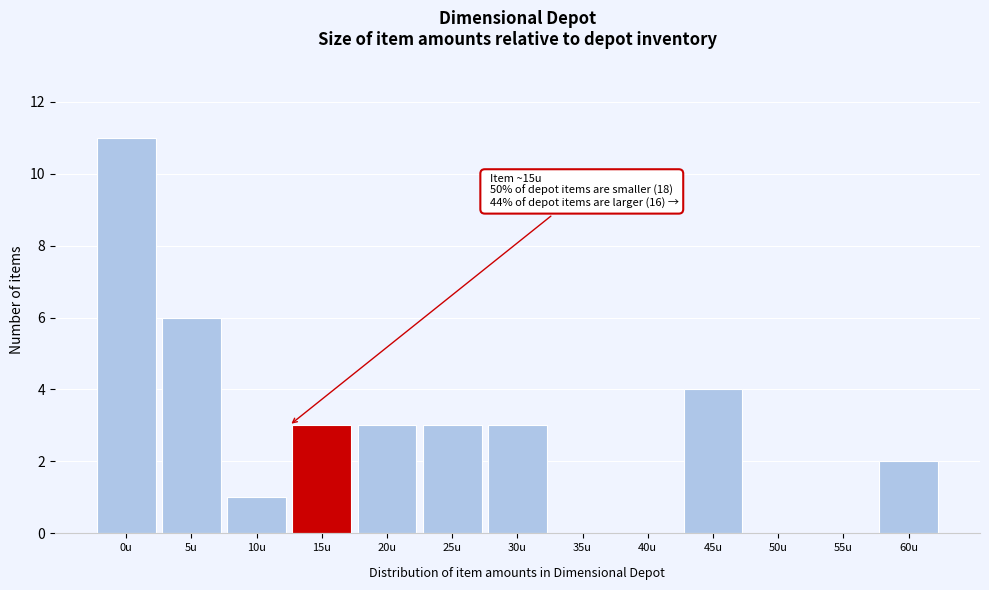

Reading left to right, what are all the values shown in this chart?

0u=11	5u=6	10u=1	15u=3	20u=3	25u=3	30u=3	35u=0	40u=0	45u=4	50u=0	55u=0	60u=2